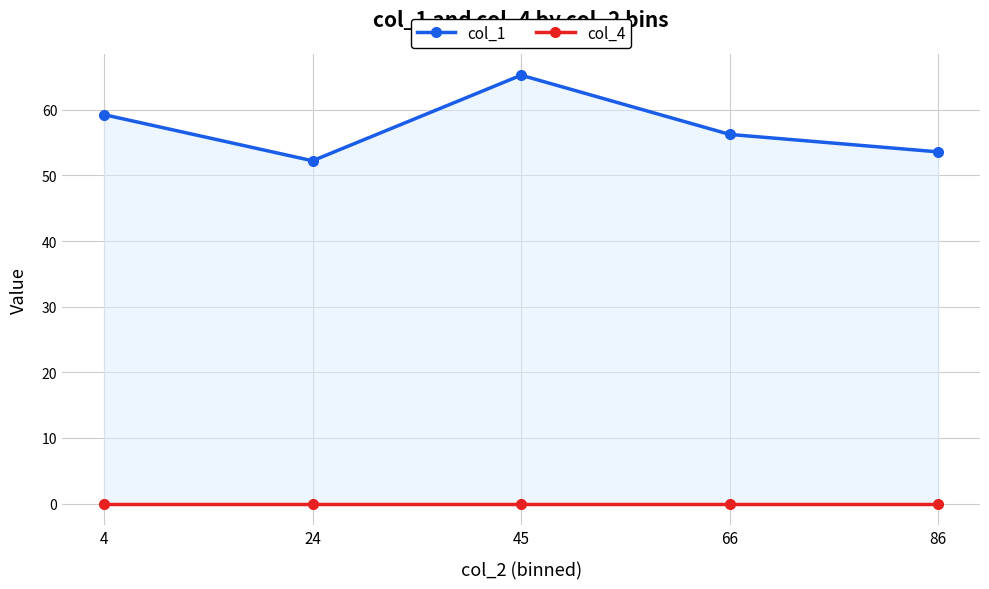

True or false: col_4 and col_1 cross at least once.

False